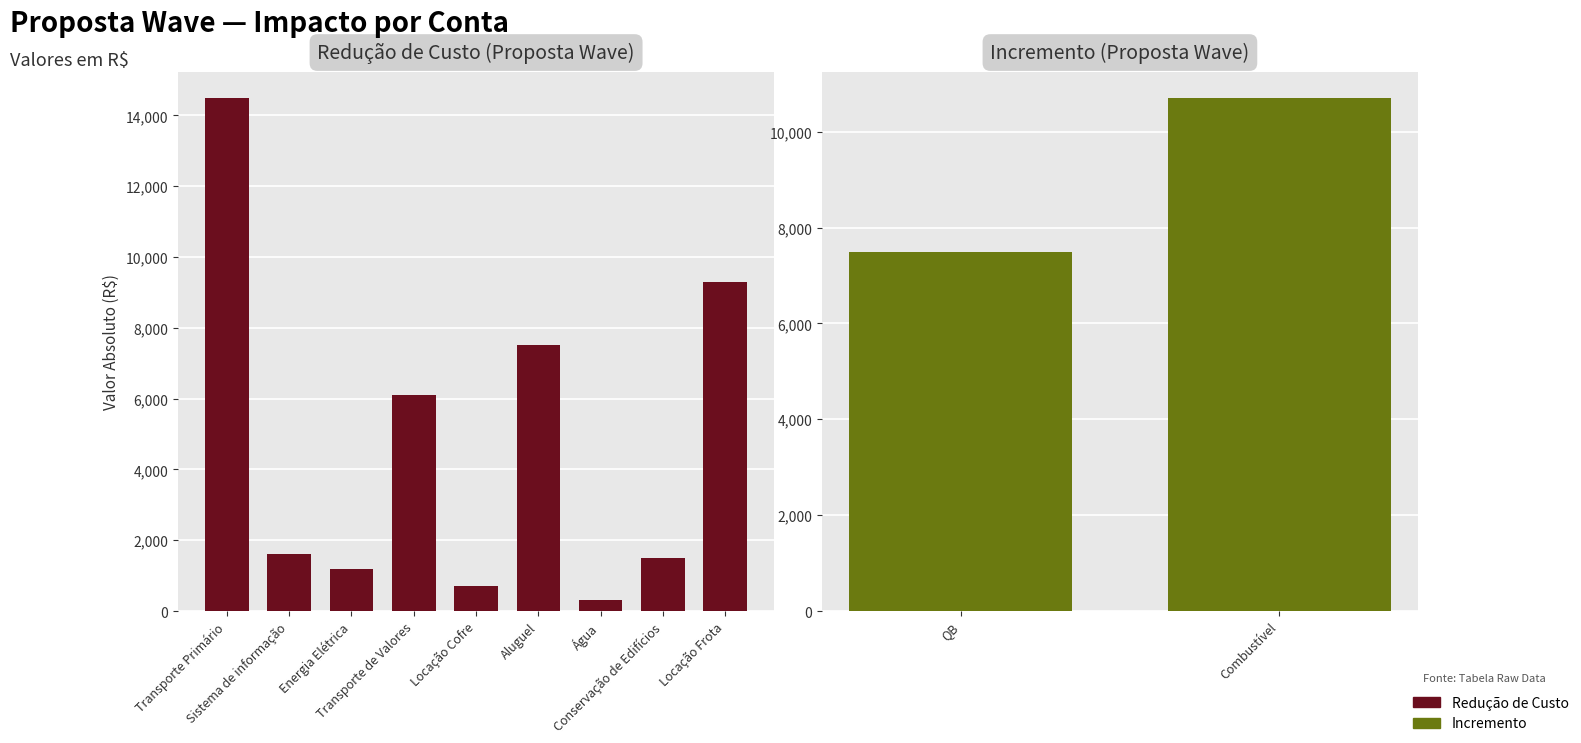

True or false: the data shows -3570 at Locação Frota.

False